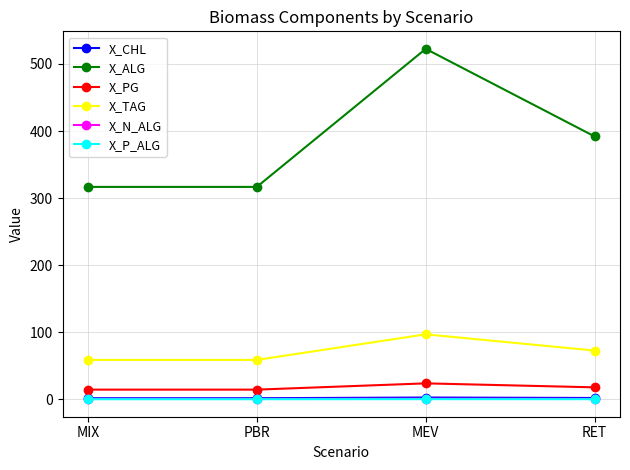

At which category is the sum across all series the highest?

MEV